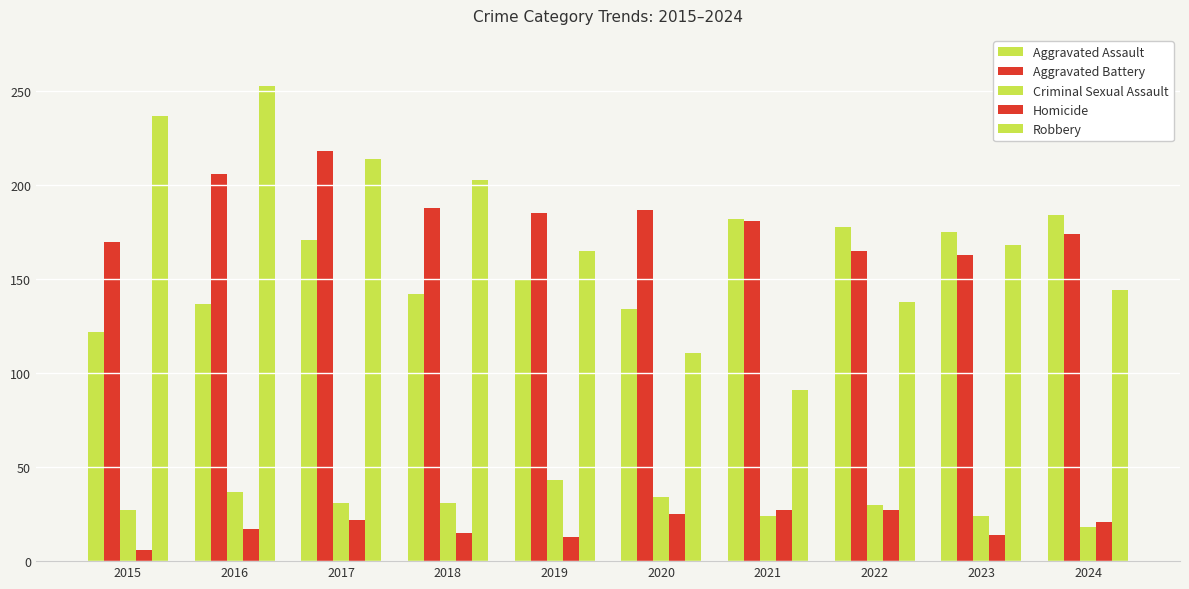

How many data points does each series have?

10